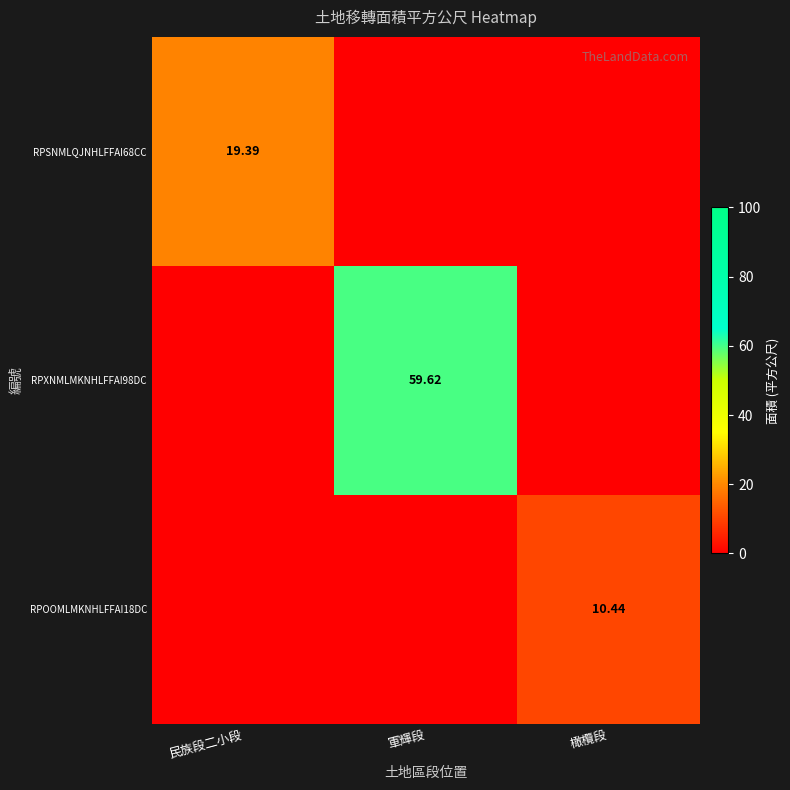

What is the maximum value shown in the chart?

59.6